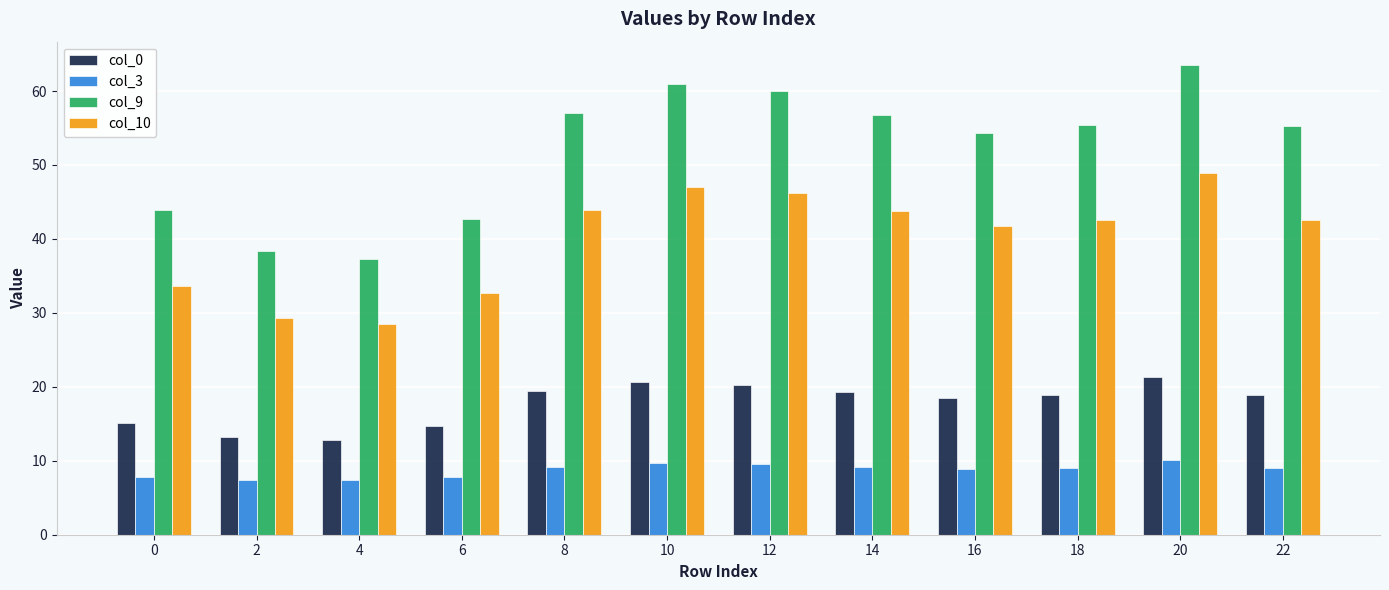

The value of col_3 at 20 is 15.9. True or false?

False